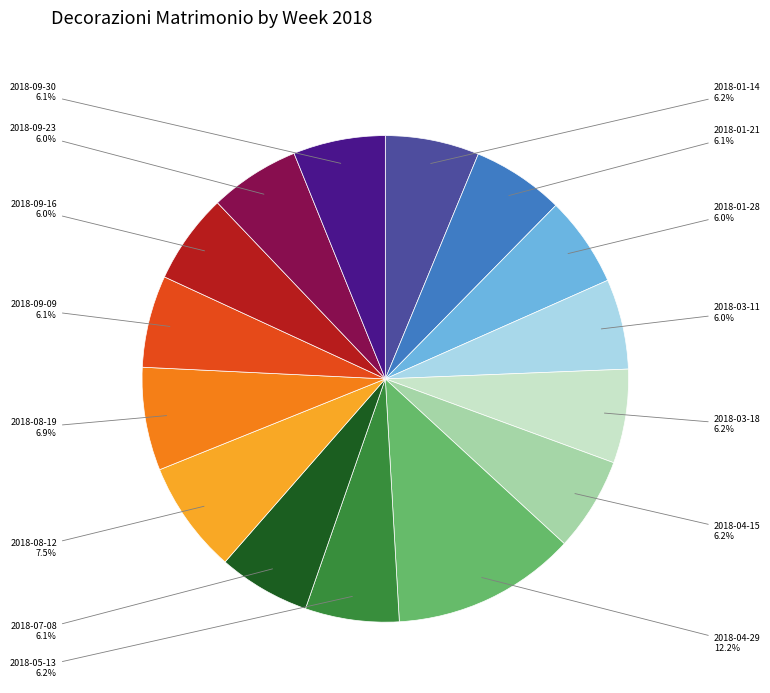

Which slice is the largest?

2018-04-29